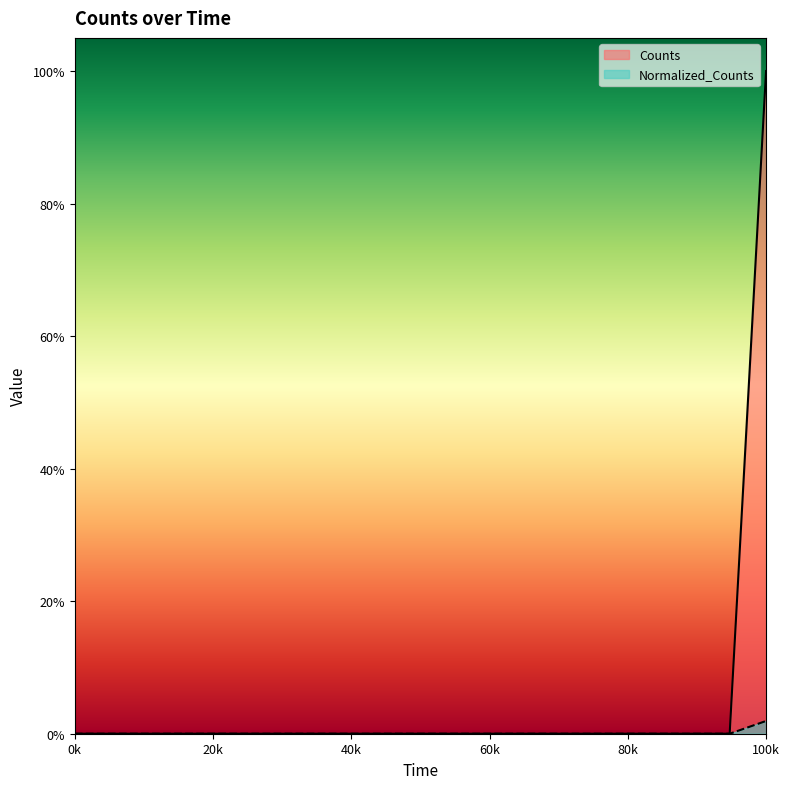

True or false: Normalized_Counts and Counts intersect in this chart.

False